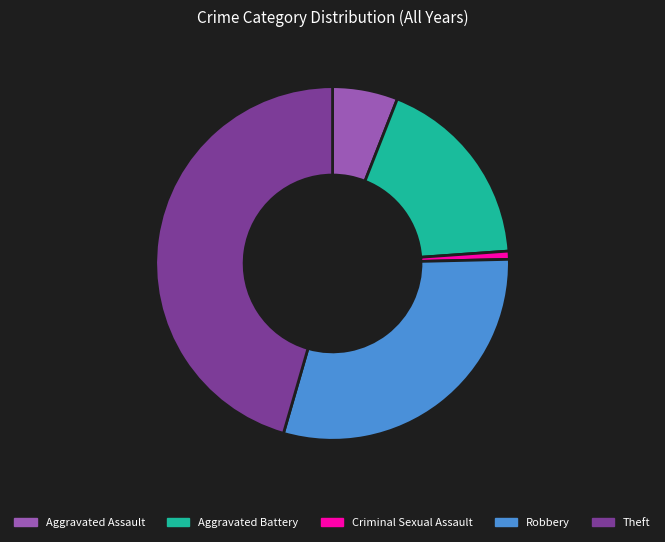

Is the sum of Criminal Sexual Assault and Theft greater than half?

No